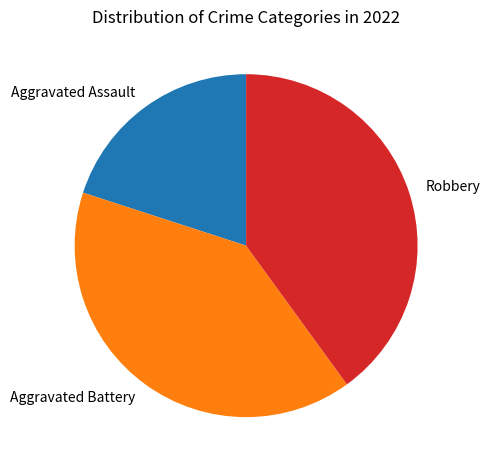

Count the number of slices in the pie.

3